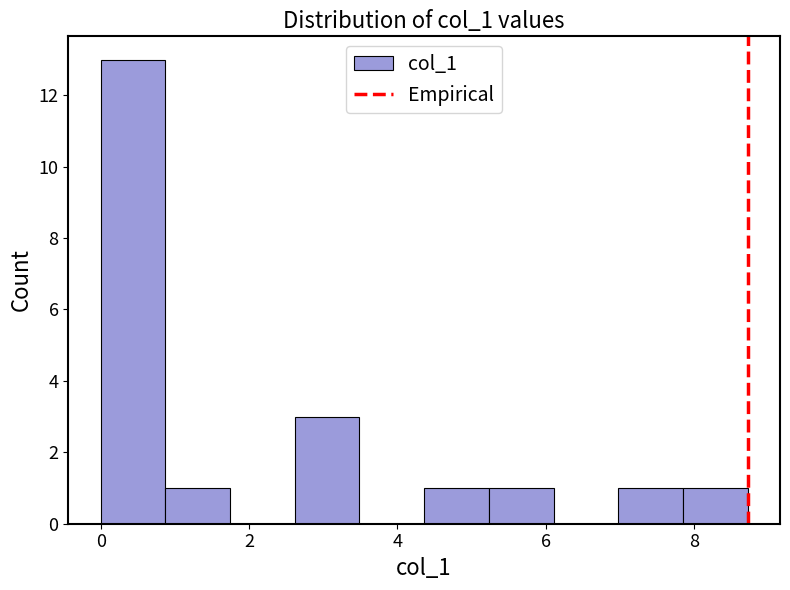

How tall is the bar that spans 0.0 to 0.8 on the x-axis? Neither the bar edges nor the heights are printed on the chart, so give them approximately, as read against the axes.

13